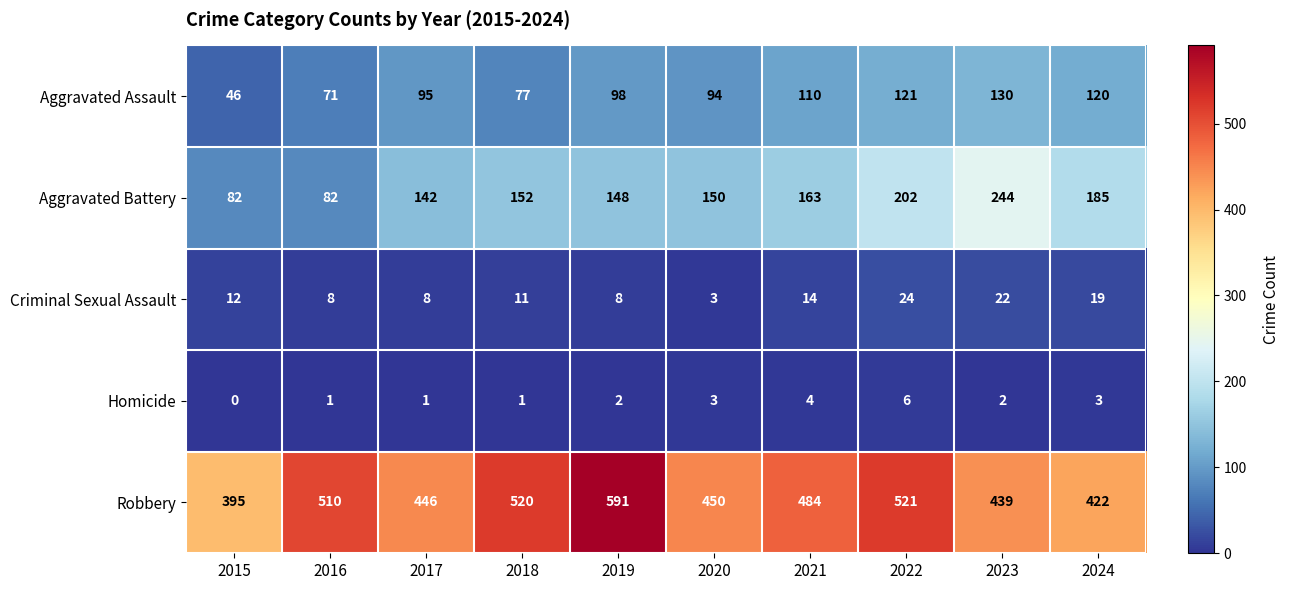

Which series has the largest total across all categories?

Robbery